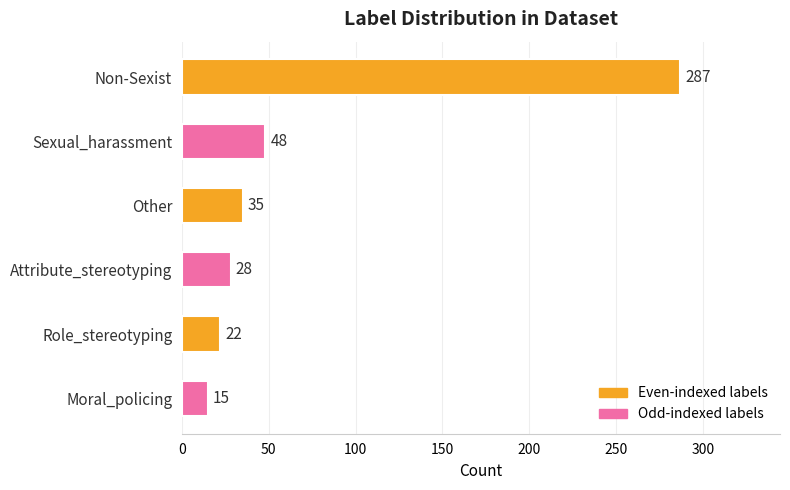

What is the change in value from Attribute_stereotyping to Role_stereotyping?

-6